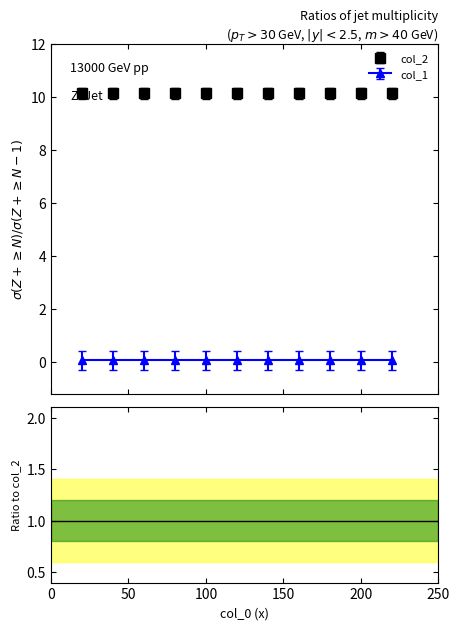

Is it true that col_1 equals 0.8 at 19?

False